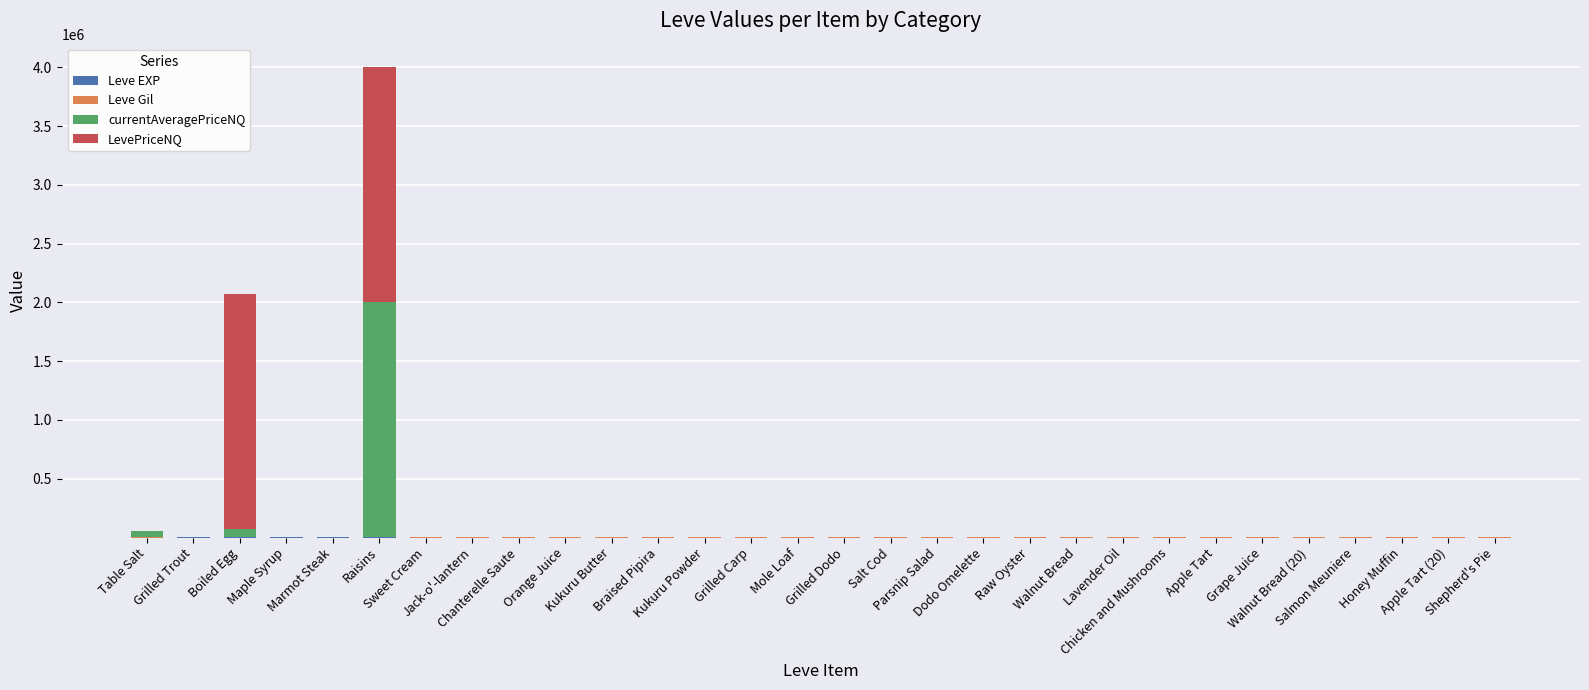

How many series are shown in this chart?

4